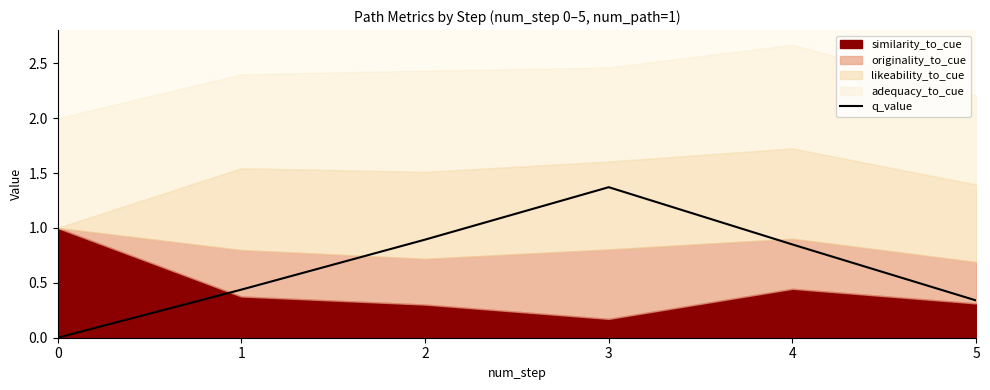

Is it true that q_value equals 0.0 at 0?

True